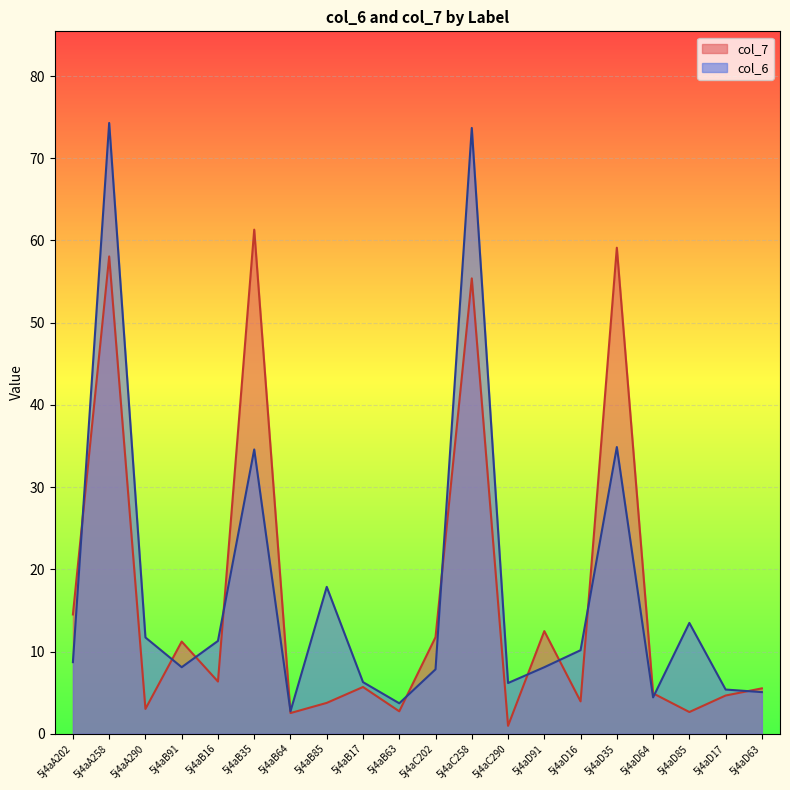

True or false: col_7 and col_6 intersect in this chart.

True